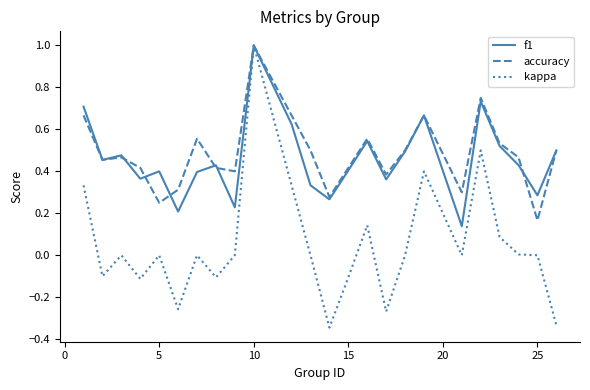

What is the maximum value for f1?

1.0